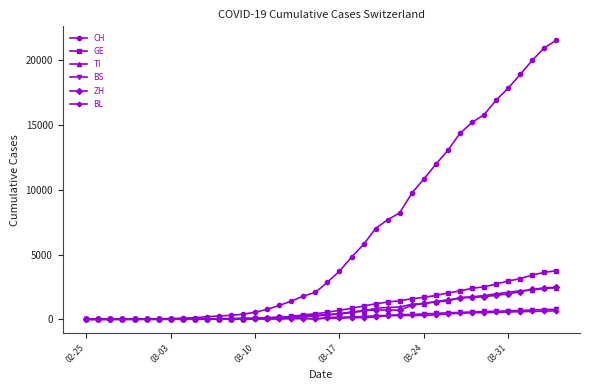

What is the value of the ZH point at the 4th from the left?

2